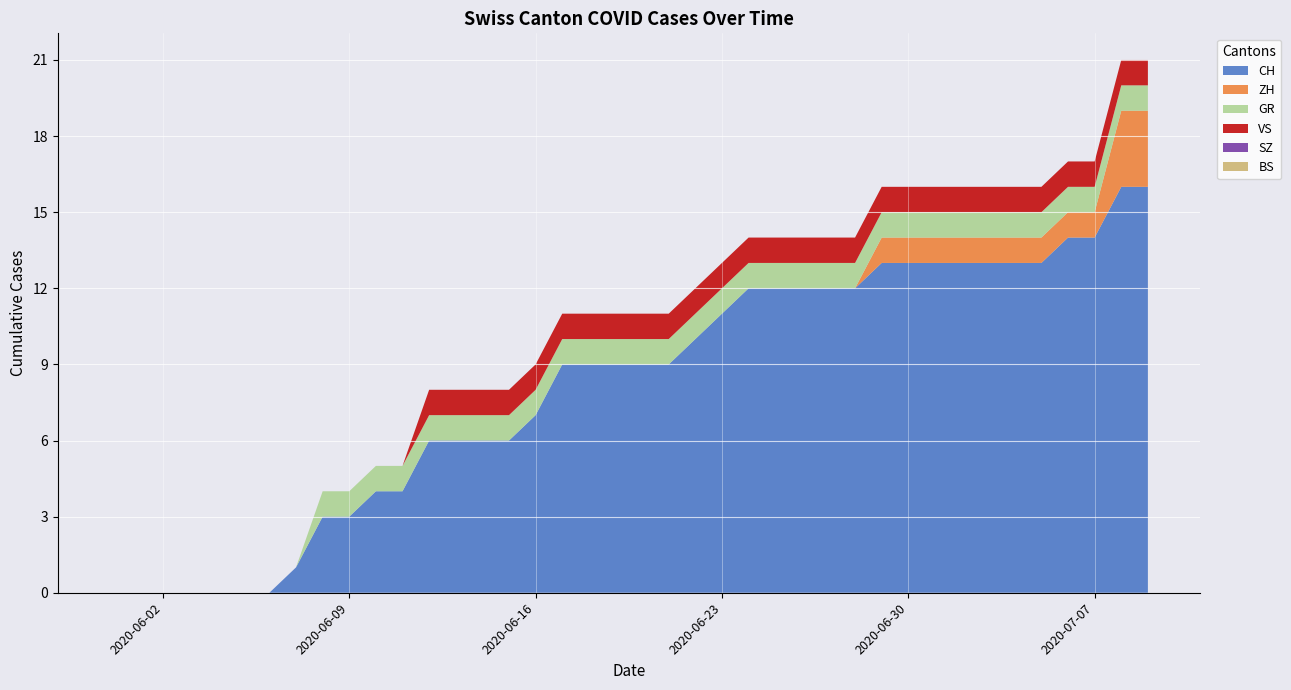

The CH series shows 13 at 2020-06-29. True or false?

True